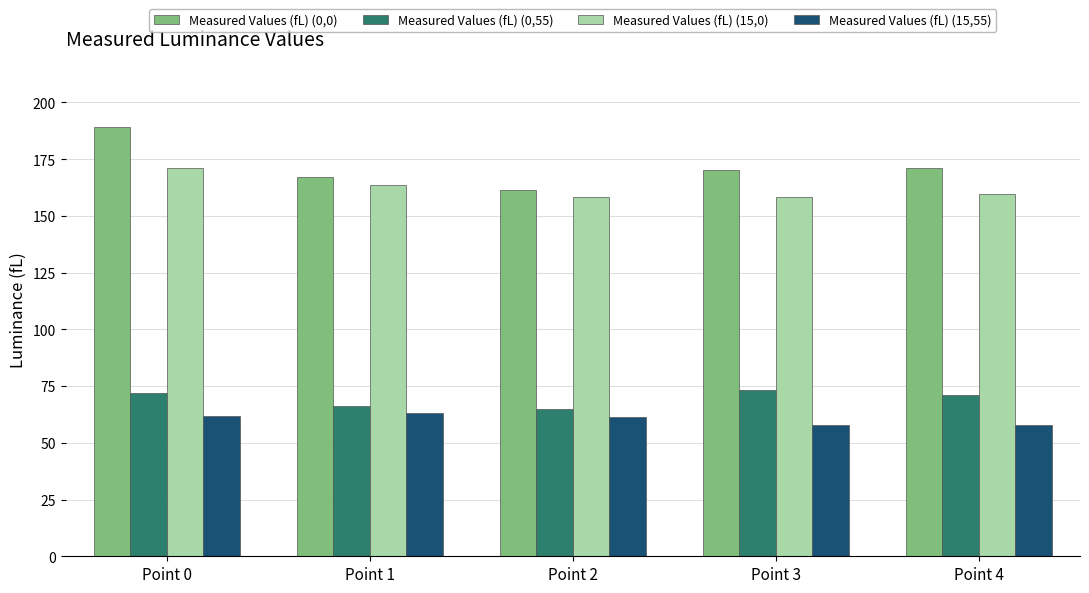

What is the value of the Measured Values (fL) (15,0) bar at the 3rd from the left?

158.5